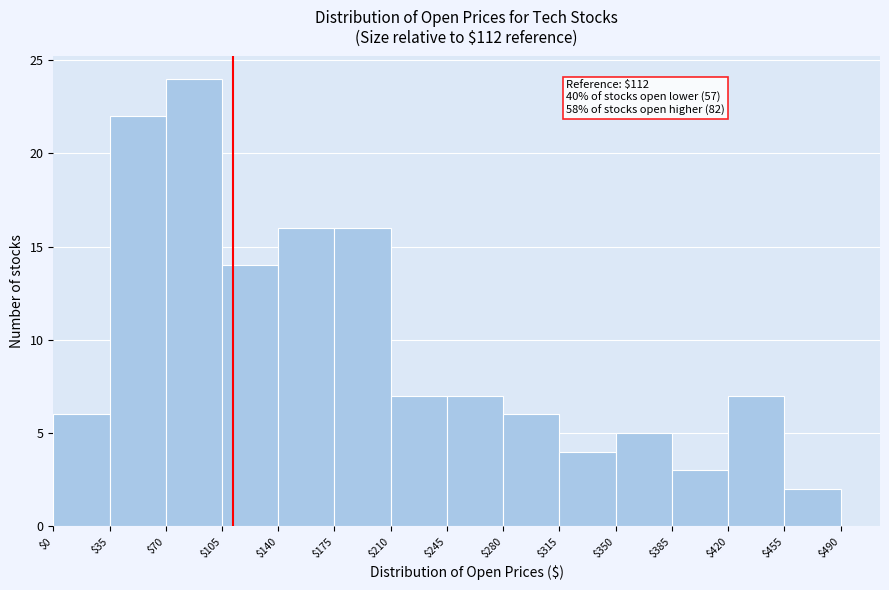

Over which range of the x-axis is the bar tallest?

$70 to $105